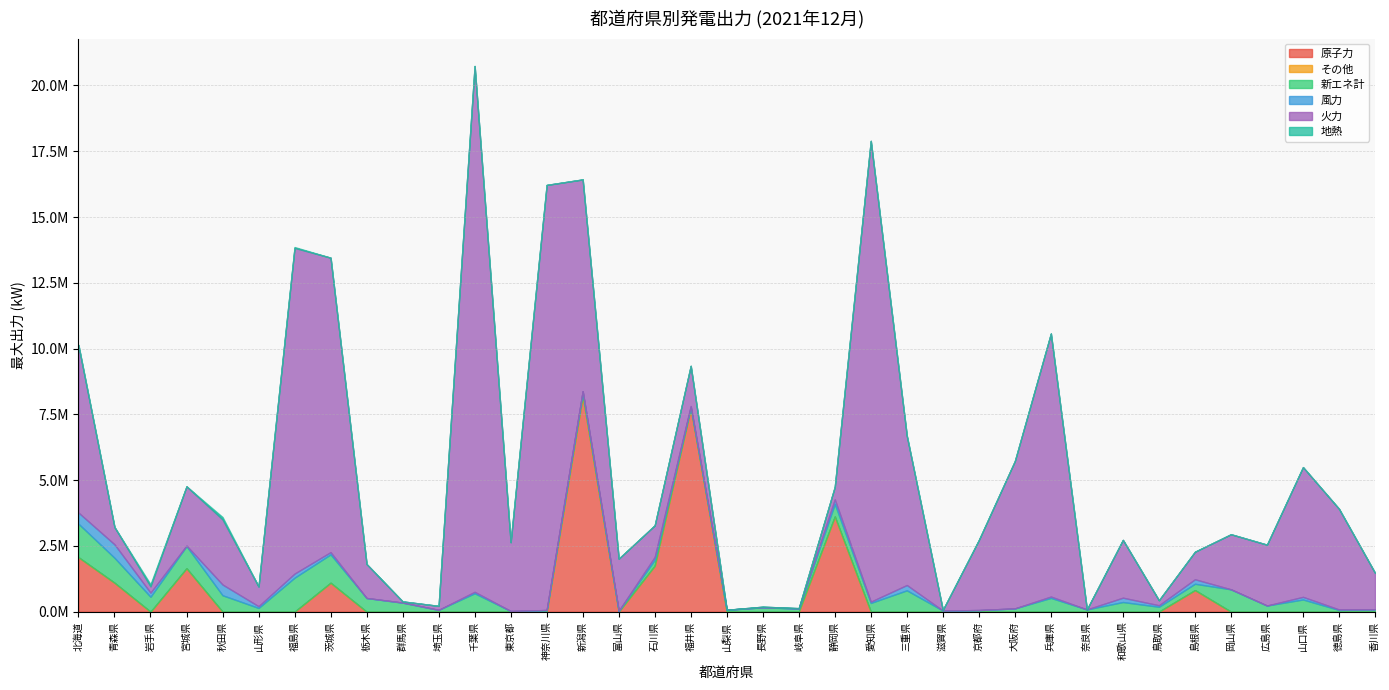

How many values in the 新エネ計 series exceed 235120?

19